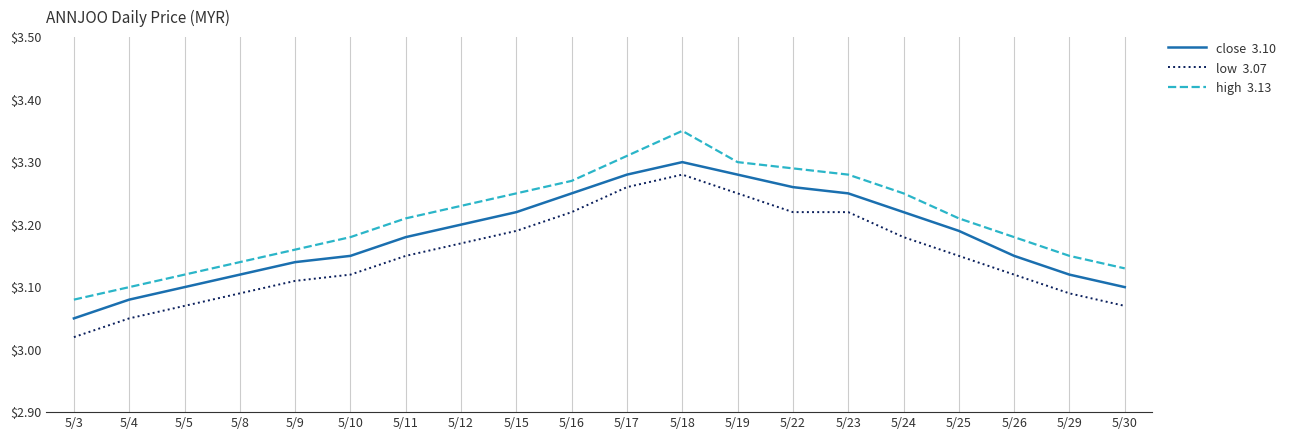

Which label corresponds to the smallest value in the chart?

5/3